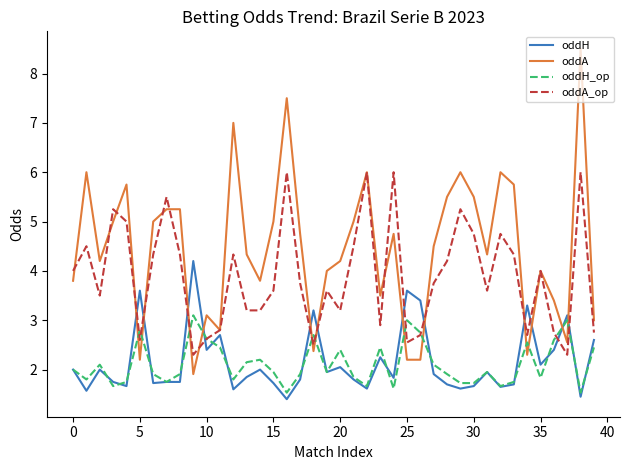

Which series has the largest range (max minus min)?

oddA